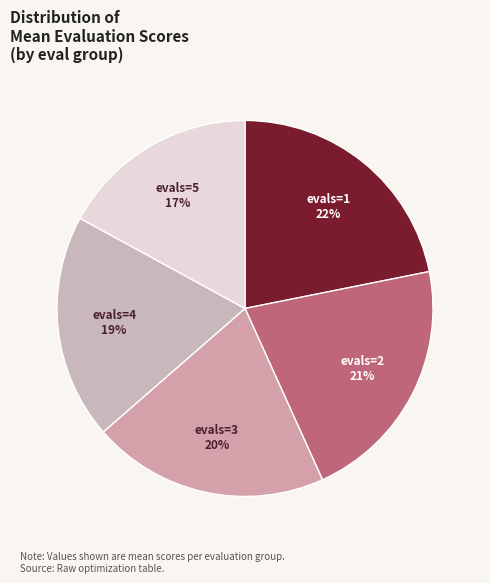

Count the number of slices in the pie.

5